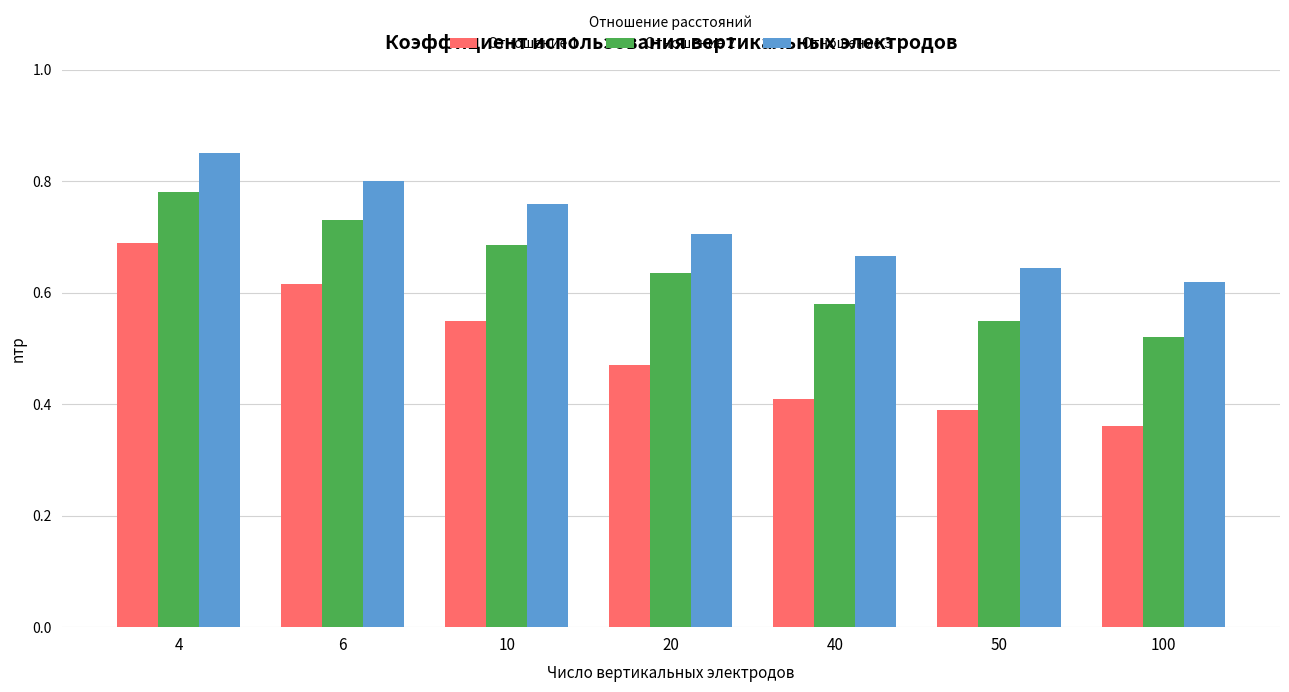

Rank the series by their average value, from highest to lowest.

Отношение 3, Отношение 2, Отношение 1